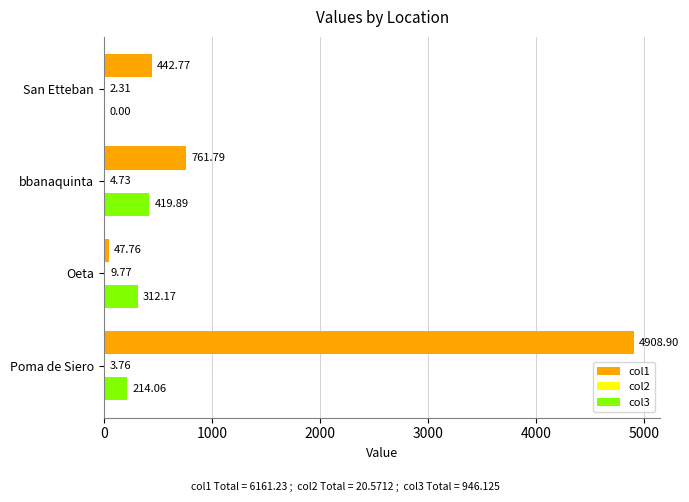

What is the sum of all col3 values?

946.1